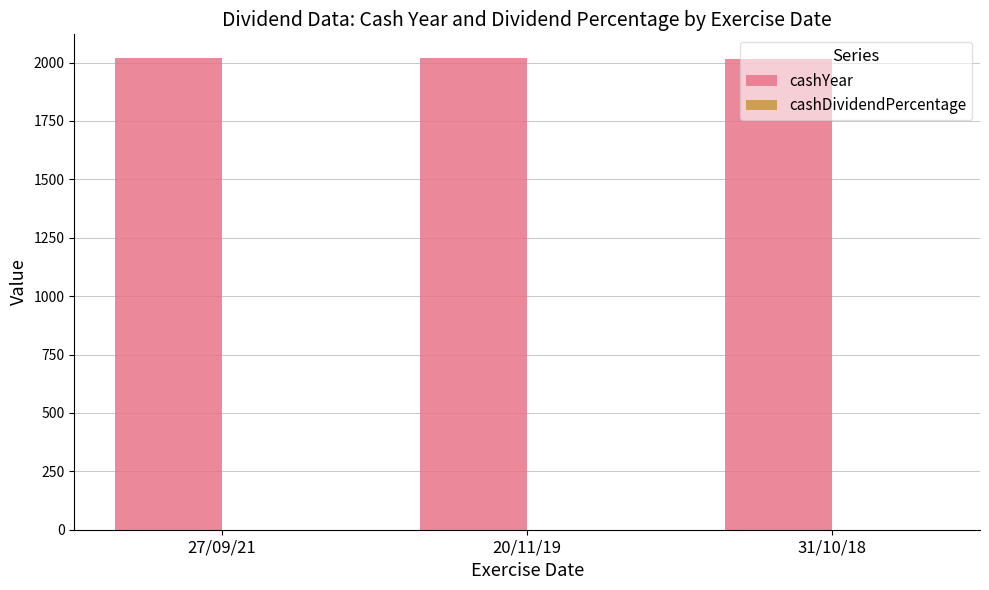

What is the greatest value displayed?

2020.0